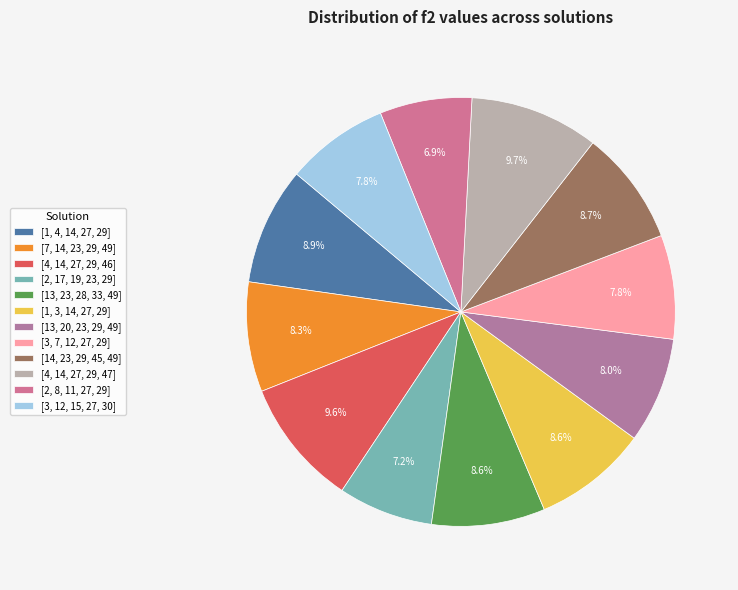

Is it true that [7, 14, 23, 29, 49] is 8% of the pie?

True